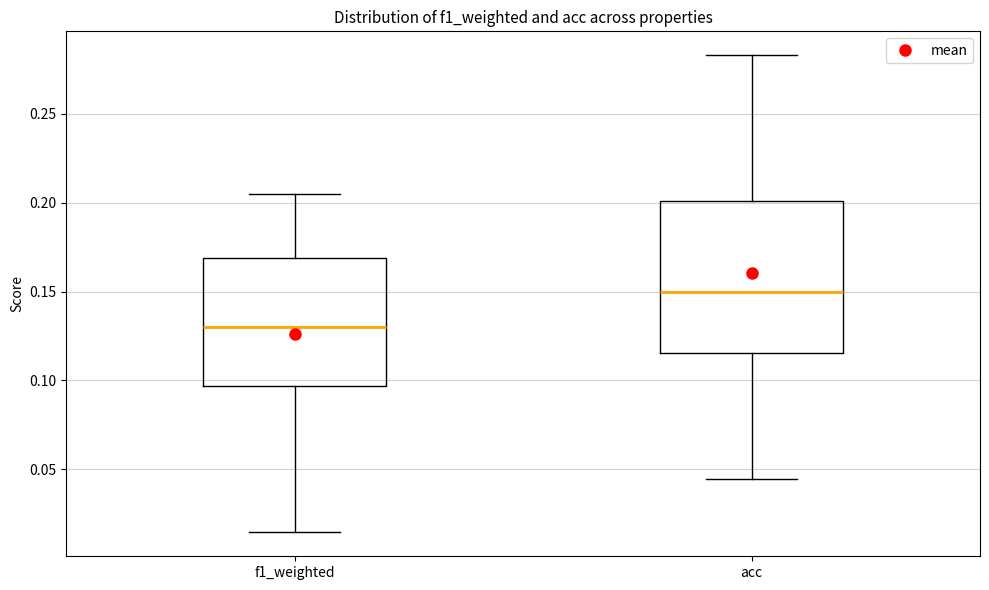

Reading left to right, transcribe this box plot: for each box, give where its median line is, the range the box spans, and where its two whiskers end, as read against the y-axis. The values are not printed on the chart, so give them approximately, as read against the axis.

f1_weighted: median 0.130, box 0.095 to 0.170, whiskers 0.015 to 0.205
acc: median 0.150, box 0.115 to 0.200, whiskers 0.045 to 0.285